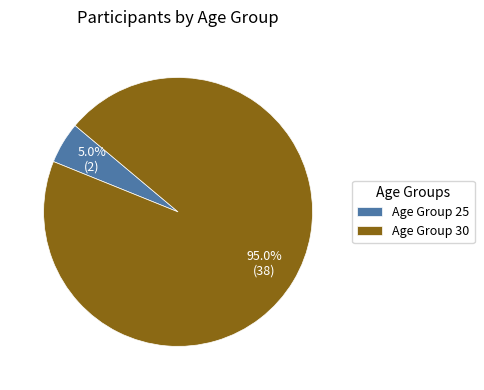

Which slice represents more than half of the pie?

Age Group 30